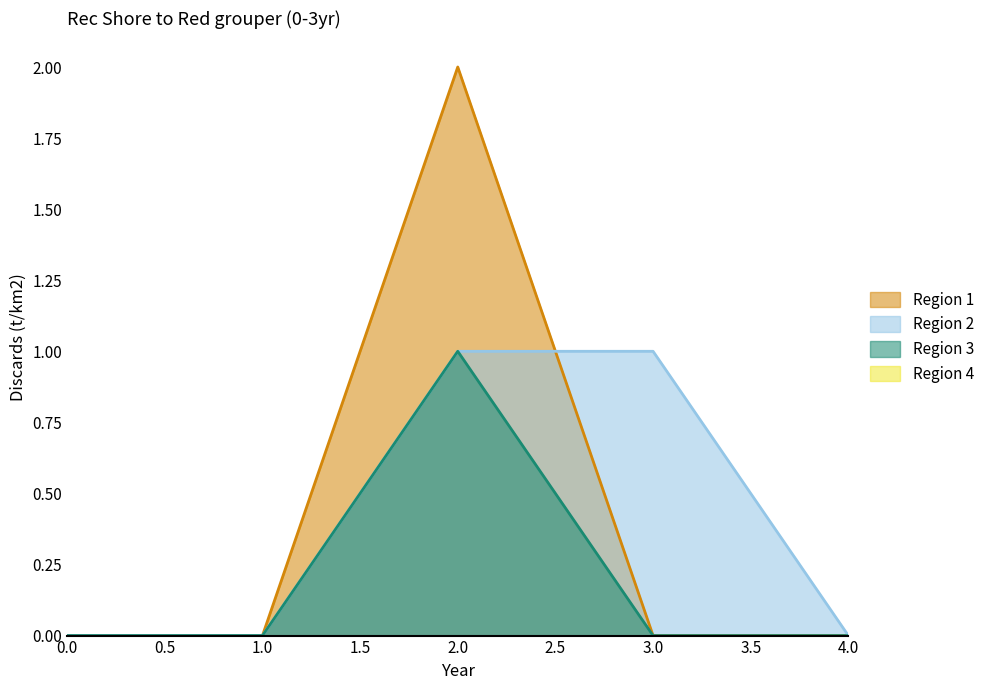

At which category is the sum across all series the highest?

2.0